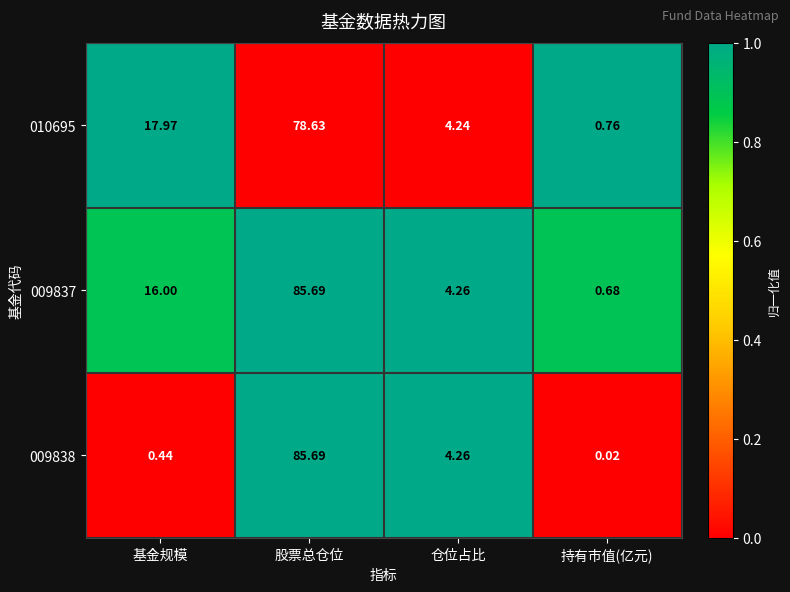

What is the maximum value shown in the chart?

85.7